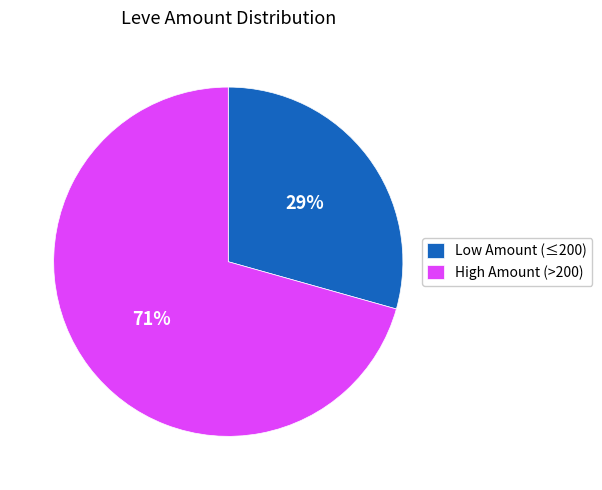

The Low Amount (≤200) slice represents 29% of the pie. True or false?

True